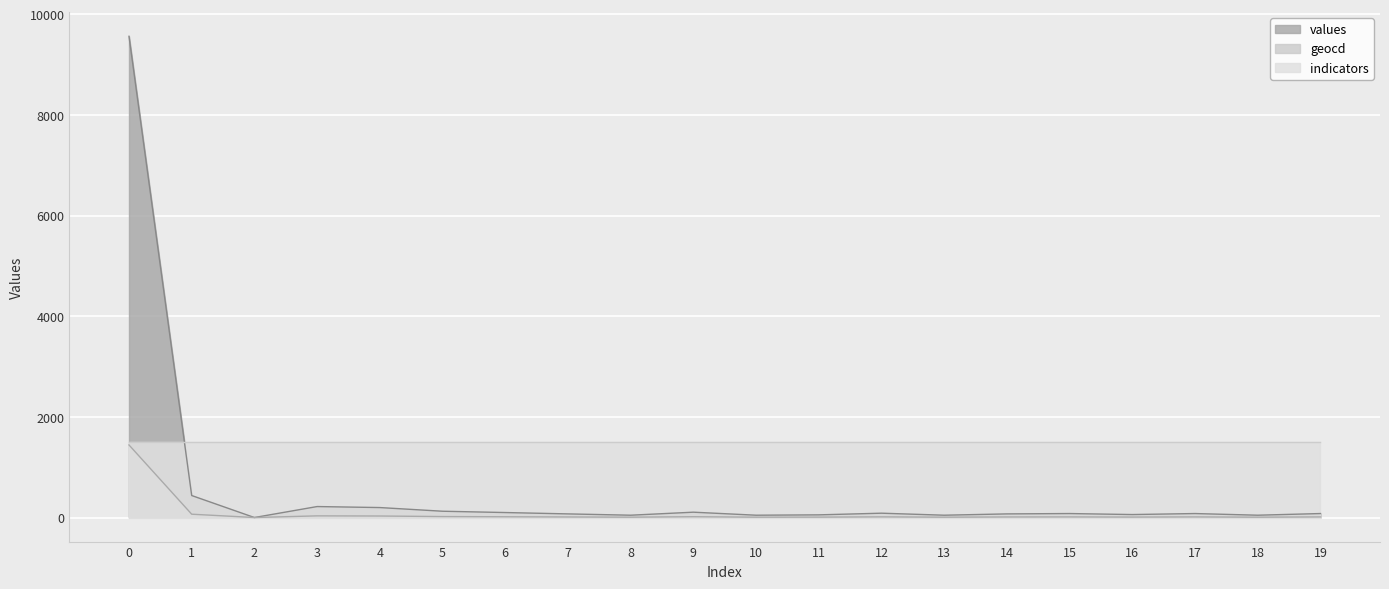

Does the chart display data point markers on the line(s)?

No